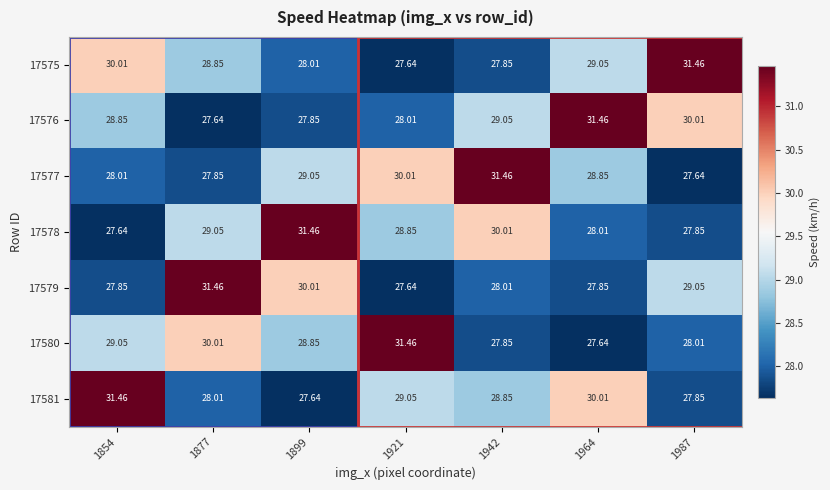

Is the value of 17577 at 1854 greater than the value of 17578 at 1899?

No